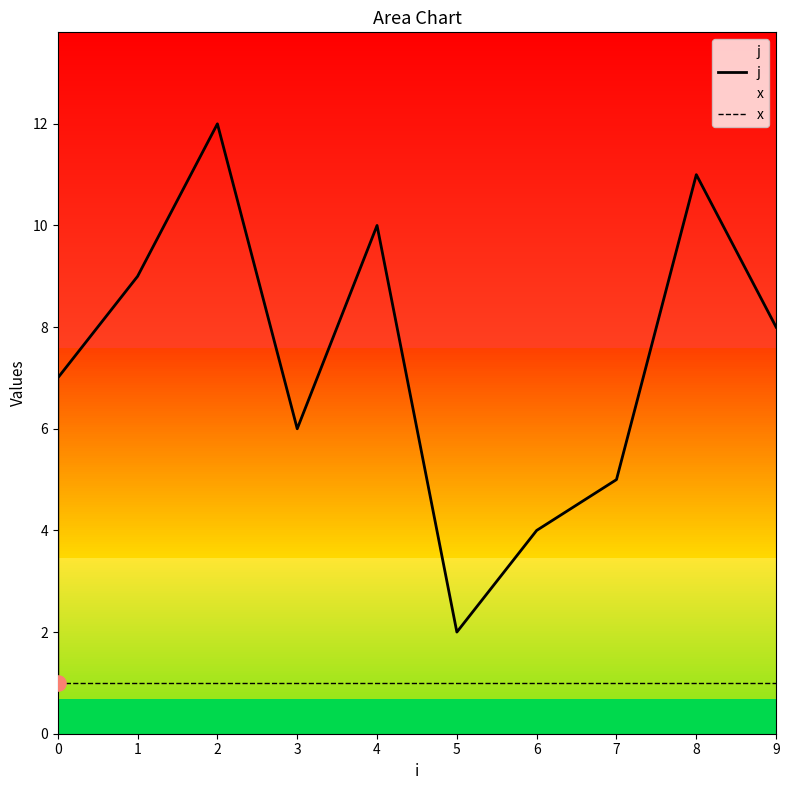

Which series contains the highest Y value?

j